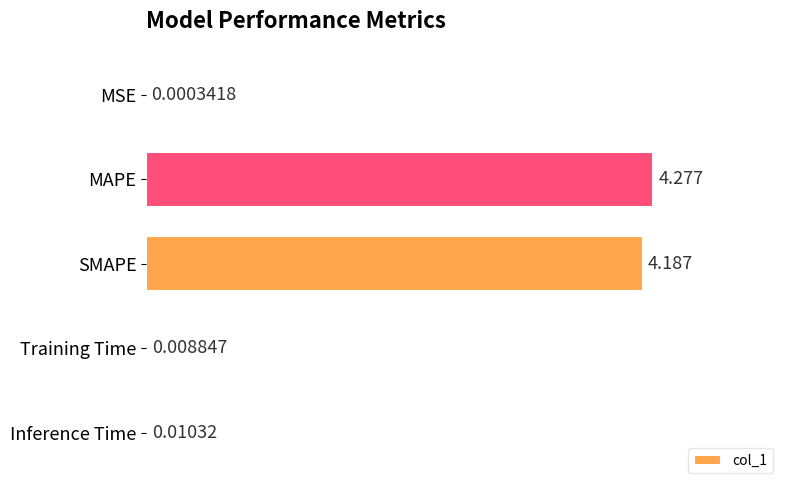

How many series are shown in this chart?

1